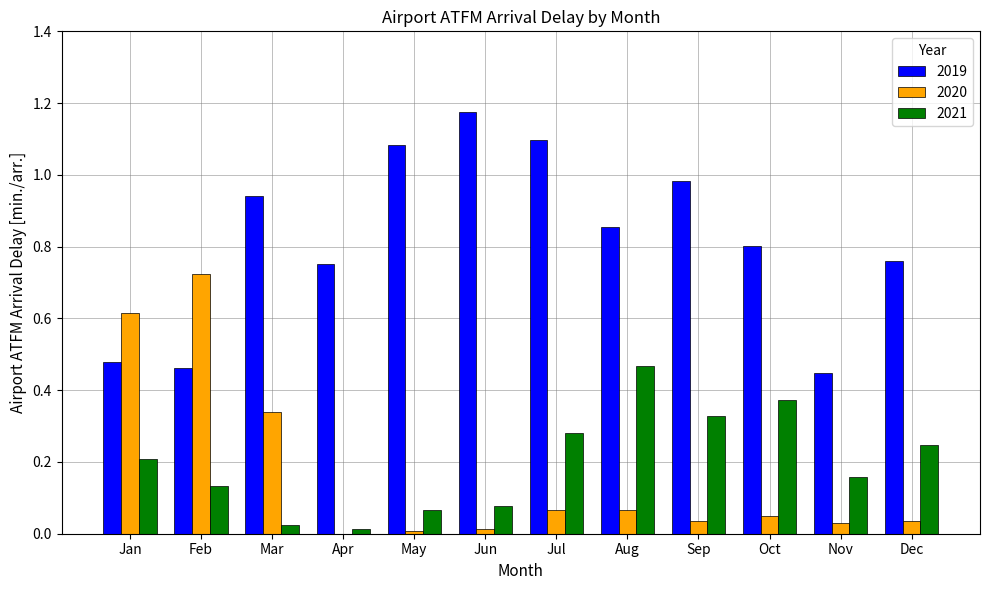

Is it true that 2020 equals 0.0 at May?

True